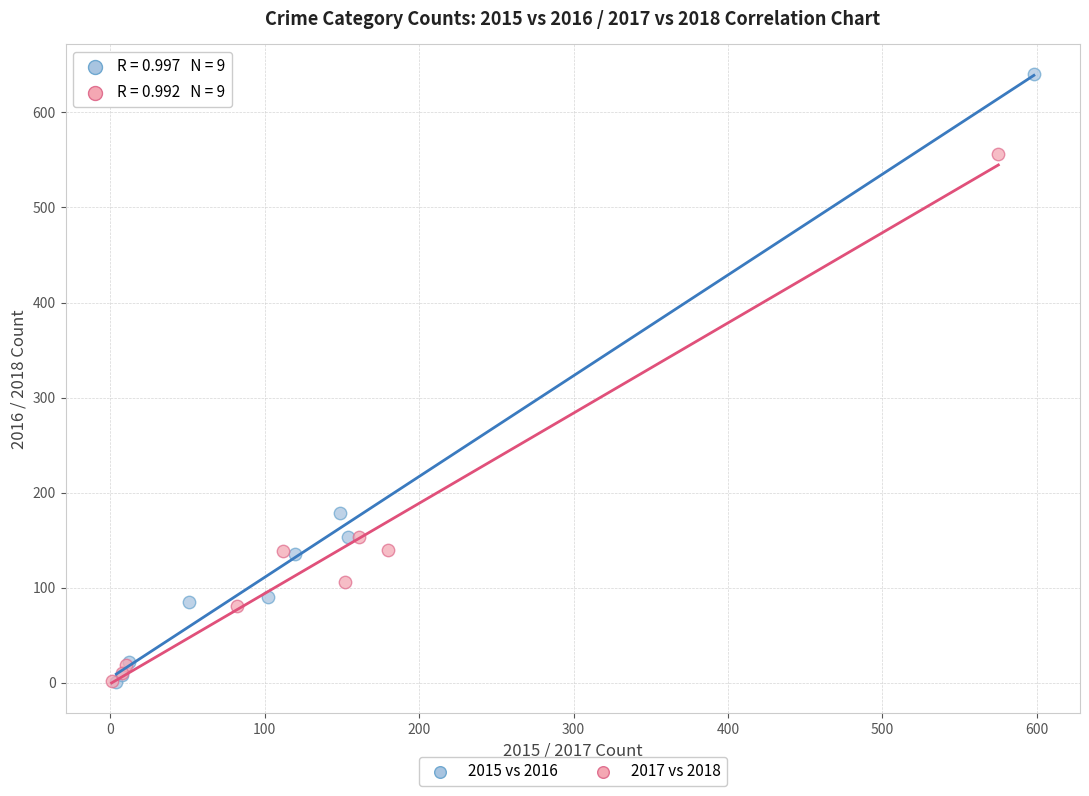

Which series contains the highest Y value?

2015 vs 2016